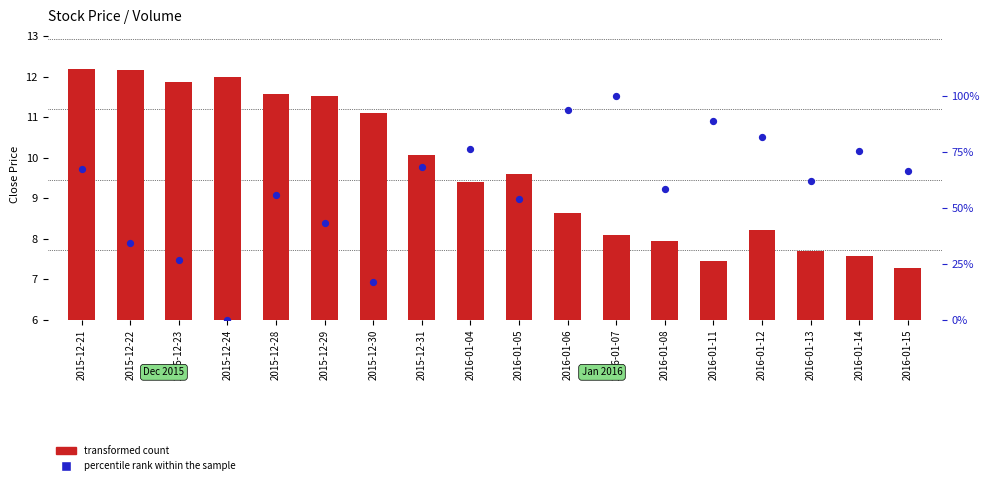

Which series has the largest Y range (max minus min)?

percentile rank within the sample